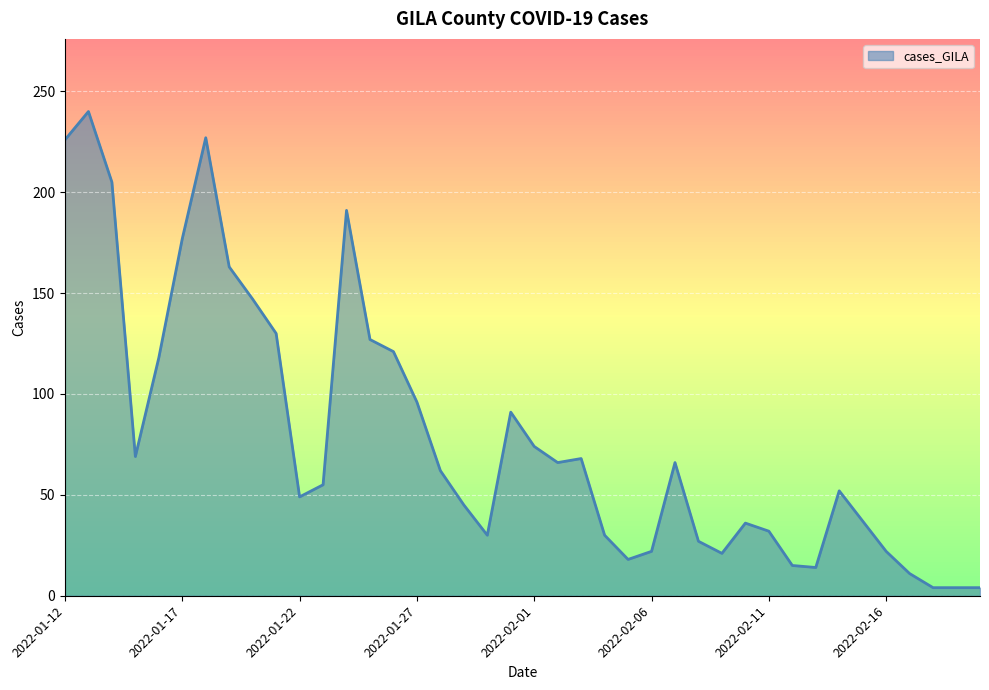

What is the greatest value displayed?

240